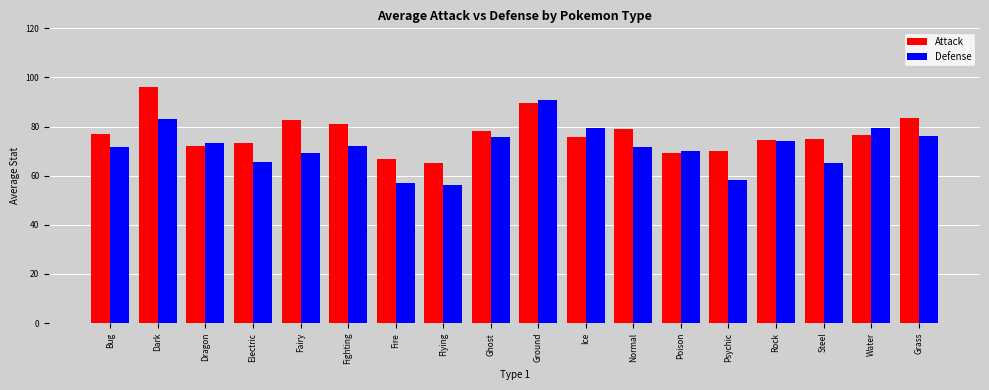

Rank the series by their maximum value, from lowest to highest.

Defense, Attack